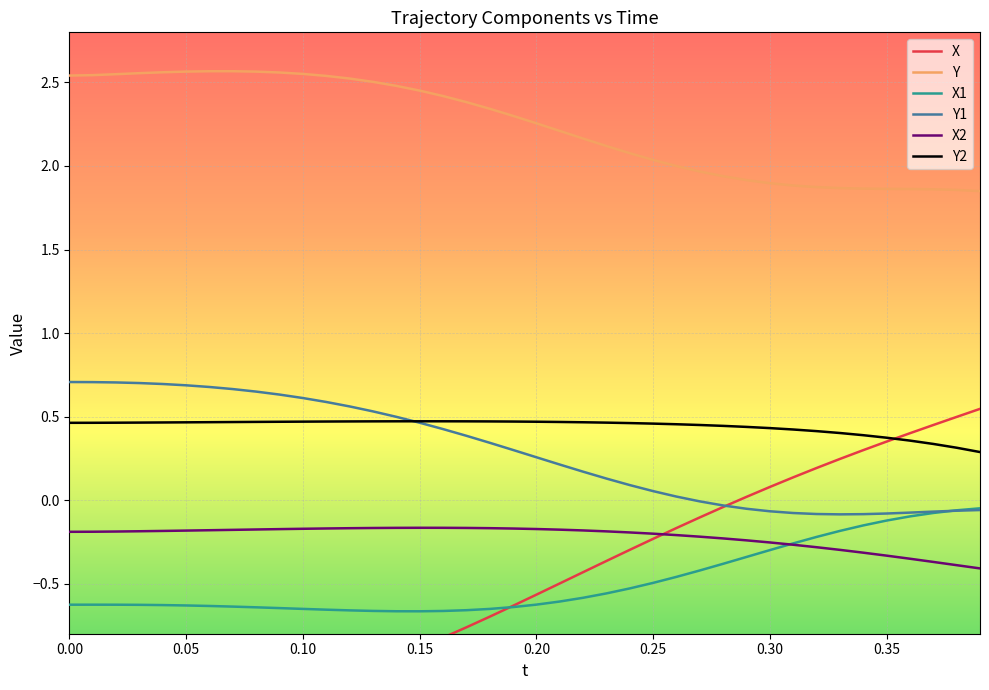

Which series has the widest spread of values?

X